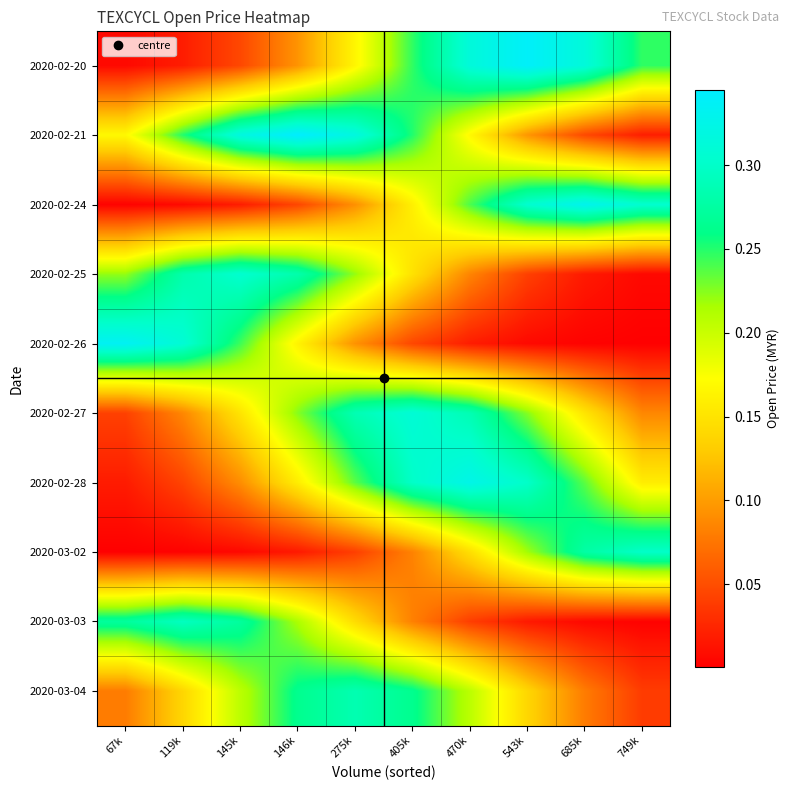

Which series has the widest spread of values?

2020-02-26